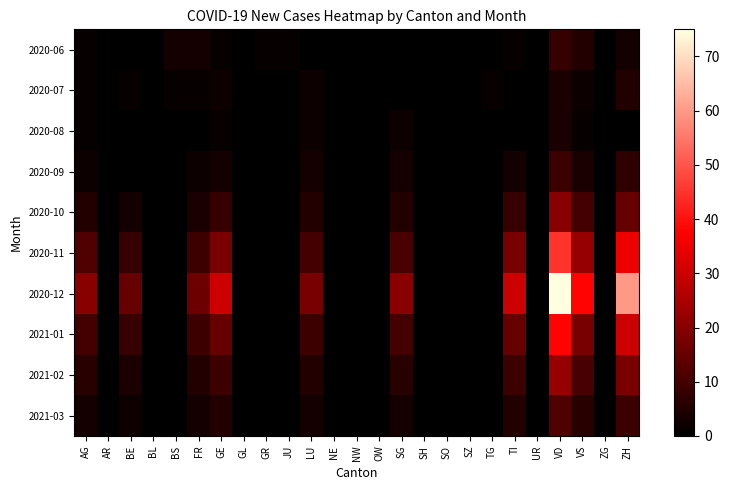

Reading left to right, list all the values displayed in this chart.

2020-06: AG=1	AR=0	BE=0	BL=0	BS=3	FR=3	GE=1	GL=0	GR=1	JU=1	LU=0	NE=0	NW=0	OW=0	SG=0	SH=0	SO=0	SZ=0	TG=0	TI=1	UR=0	VD=8	VS=5	ZG=0	ZH=3
2020-07: AG=1	AR=0	BE=1	BL=0	BS=1	FR=1	GE=2	GL=0	GR=0	JU=0	LU=2	NE=0	NW=0	OW=0	SG=0	SH=0	SO=0	SZ=0	TG=1	TI=0	UR=0	VD=4	VS=2	ZG=0	ZH=5
2020-08: AG=1	AR=0	BE=0	BL=0	BS=0	FR=0	GE=1	GL=0	GR=0	JU=0	LU=2	NE=0	NW=0	OW=0	SG=2	SH=0	SO=0	SZ=0	TG=0	TI=0	UR=0	VD=4	VS=1	ZG=0	ZH=0
2020-09: AG=2	AR=0	BE=0	BL=0	BS=0	FR=2	GE=3	GL=0	GR=0	JU=0	LU=3	NE=0	NW=0	OW=0	SG=3	SH=0	SO=0	SZ=0	TG=0	TI=3	UR=0	VD=9	VS=4	ZG=0	ZH=7
2020-10: AG=5	AR=0	BE=3	BL=0	BS=0	FR=4	GE=8	GL=0	GR=0	JU=0	LU=5	NE=0	NW=0	OW=0	SG=5	SH=0	SO=0	SZ=0	TG=0	TI=8	UR=0	VD=20	VS=10	ZG=0	ZH=15
2020-11: AG=12	AR=0	BE=8	BL=0	BS=0	FR=9	GE=18	GL=0	GR=0	JU=0	LU=10	NE=0	NW=0	OW=0	SG=11	SH=0	SO=0	SZ=0	TG=0	TI=18	UR=0	VD=45	VS=22	ZG=0	ZH=35
2020-12: AG=20	AR=0	BE=15	BL=0	BS=0	FR=16	GE=30	GL=0	GR=0	JU=0	LU=18	NE=0	NW=0	OW=0	SG=20	SH=0	SO=0	SZ=0	TG=0	TI=30	UR=0	VD=75	VS=38	ZG=0	ZH=60
2021-01: AG=10	AR=0	BE=8	BL=0	BS=0	FR=9	GE=15	GL=0	GR=0	JU=0	LU=9	NE=0	NW=0	OW=0	SG=10	SH=0	SO=0	SZ=0	TG=0	TI=15	UR=0	VD=38	VS=18	ZG=0	ZH=30
2021-02: AG=6	AR=0	BE=4	BL=0	BS=0	FR=5	GE=9	GL=0	GR=0	JU=0	LU=5	NE=0	NW=0	OW=0	SG=6	SH=0	SO=0	SZ=0	TG=0	TI=9	UR=0	VD=22	VS=11	ZG=0	ZH=18
2021-03: AG=3	AR=0	BE=2	BL=0	BS=0	FR=3	GE=5	GL=0	GR=0	JU=0	LU=3	NE=0	NW=0	OW=0	SG=3	SH=0	SO=0	SZ=0	TG=0	TI=5	UR=0	VD=12	VS=6	ZG=0	ZH=9